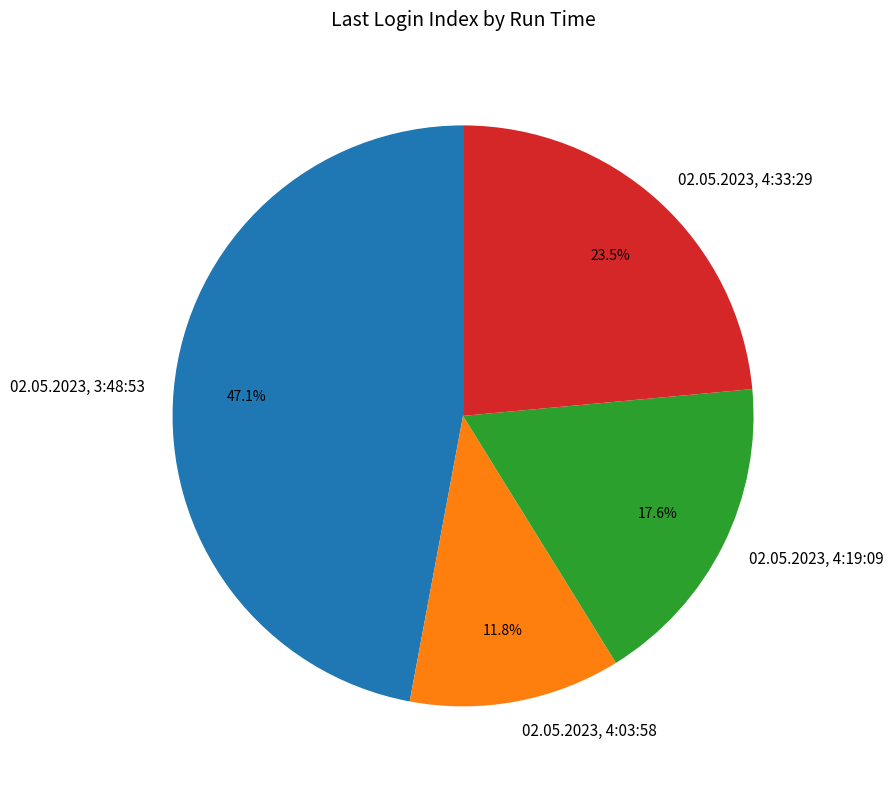

Rank the categories by value from lowest to highest.

02.05.2023, 4:03:58, 02.05.2023, 4:19:09, 02.05.2023, 4:33:29, 02.05.2023, 3:48:53